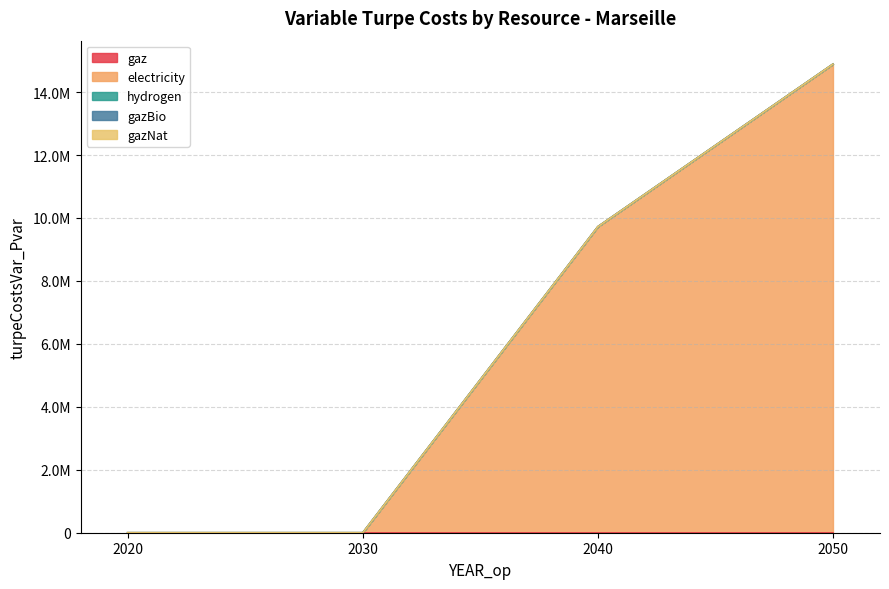

How many categories are shown in the chart?

4